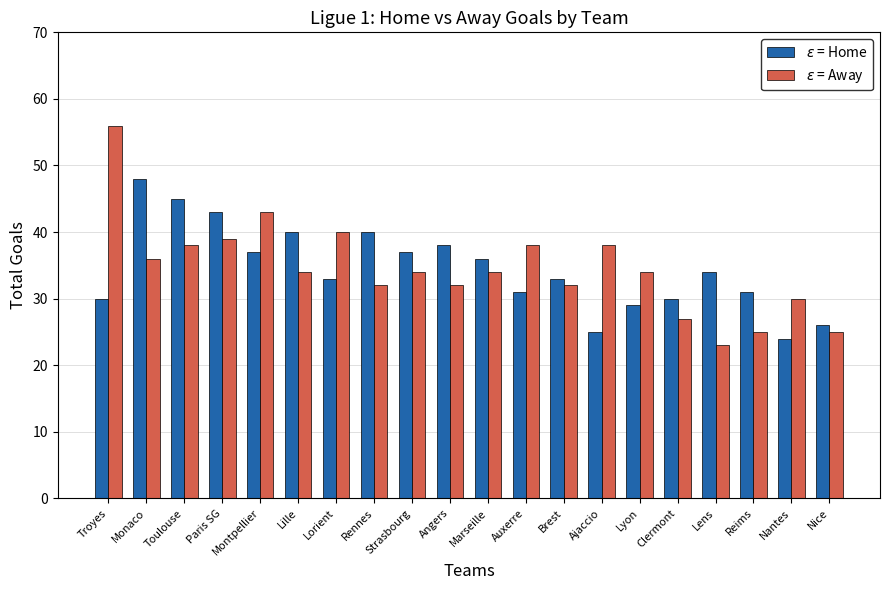

Which category has the highest value across all series?

Troyes